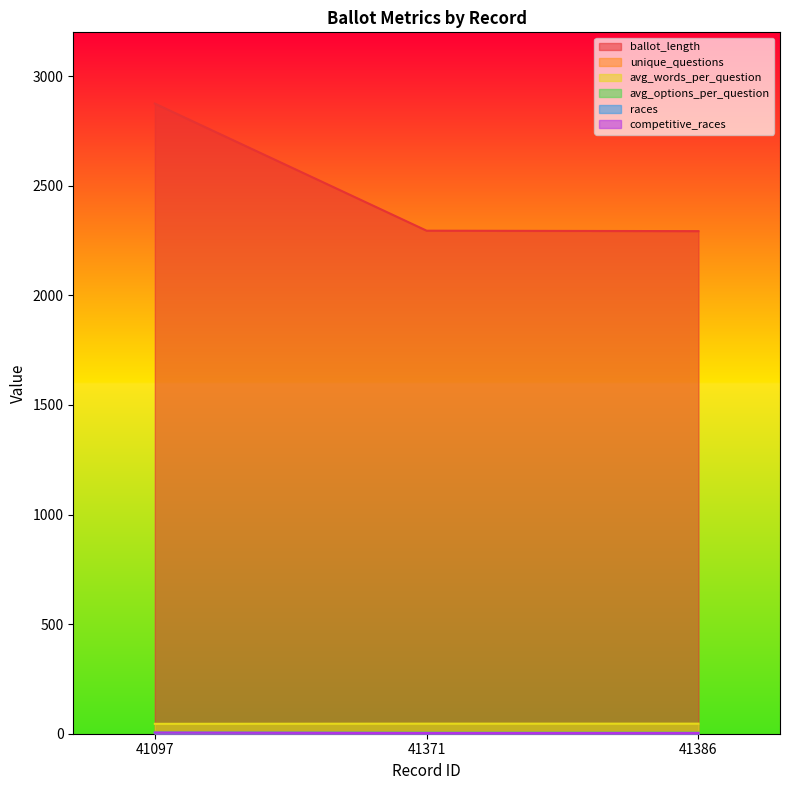

What is the value of the races point at the 1st from the left?

5.0